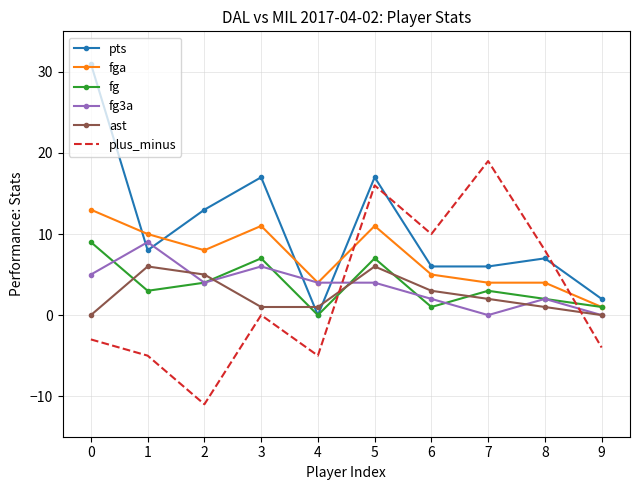

What is the difference between the maximum and minimum values in the fg series?

9